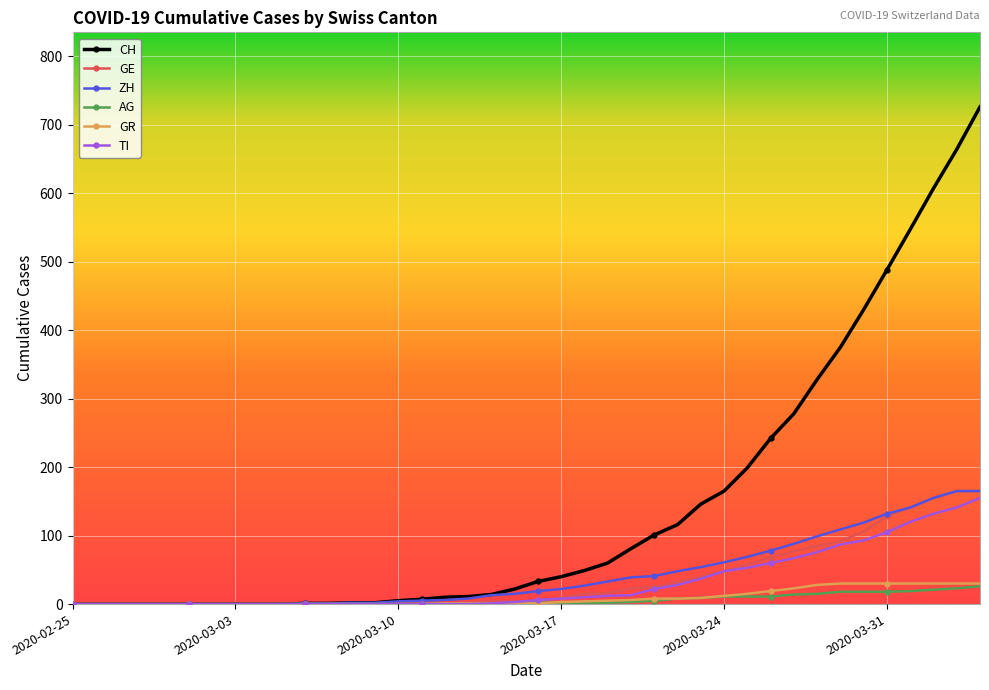

What is the highest value of the TI series?

155